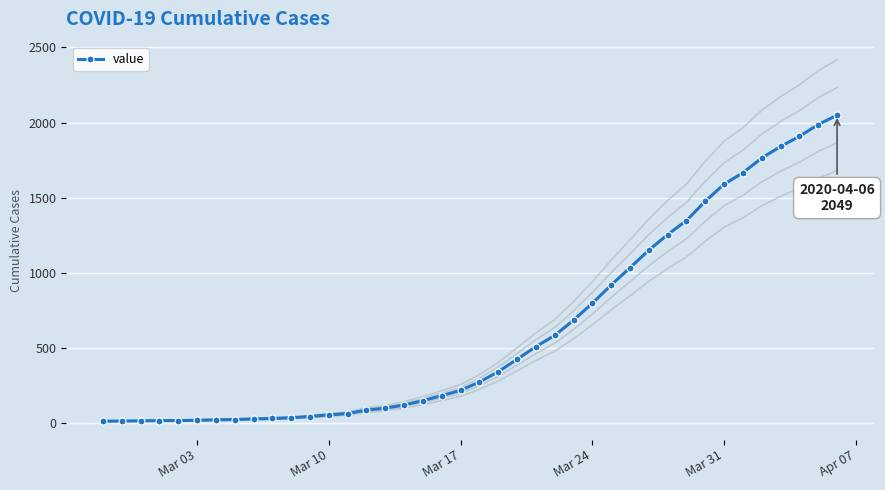

What is the minimum value shown in the chart?

13